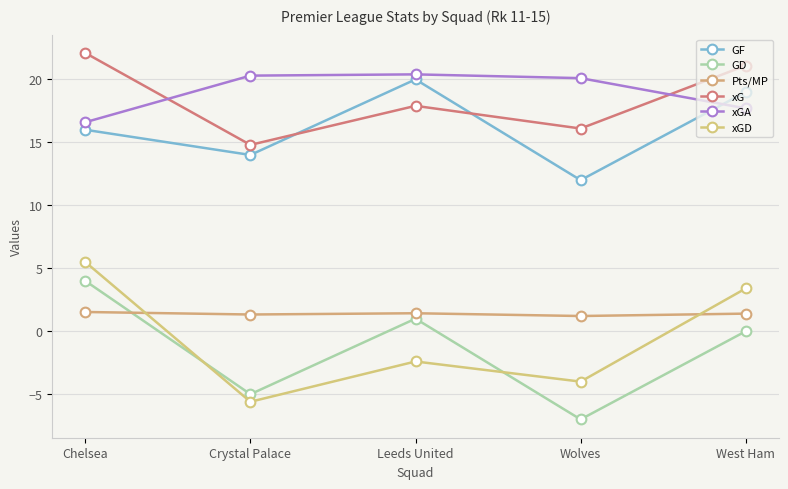

What is the value of the GD point at the 2nd from the left?

-5.0